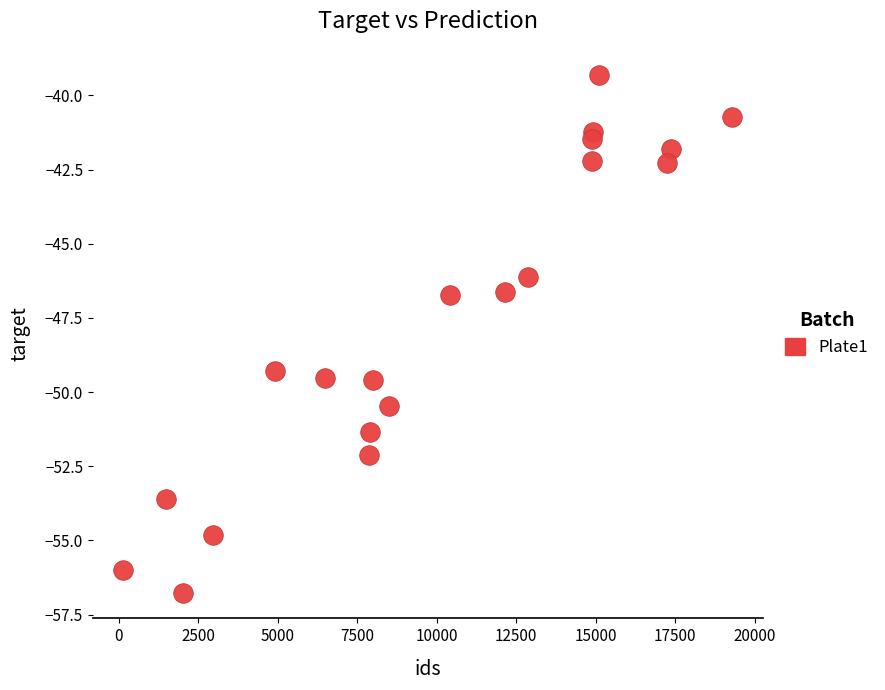

What is the range of X values (max minus min)?

19152.0